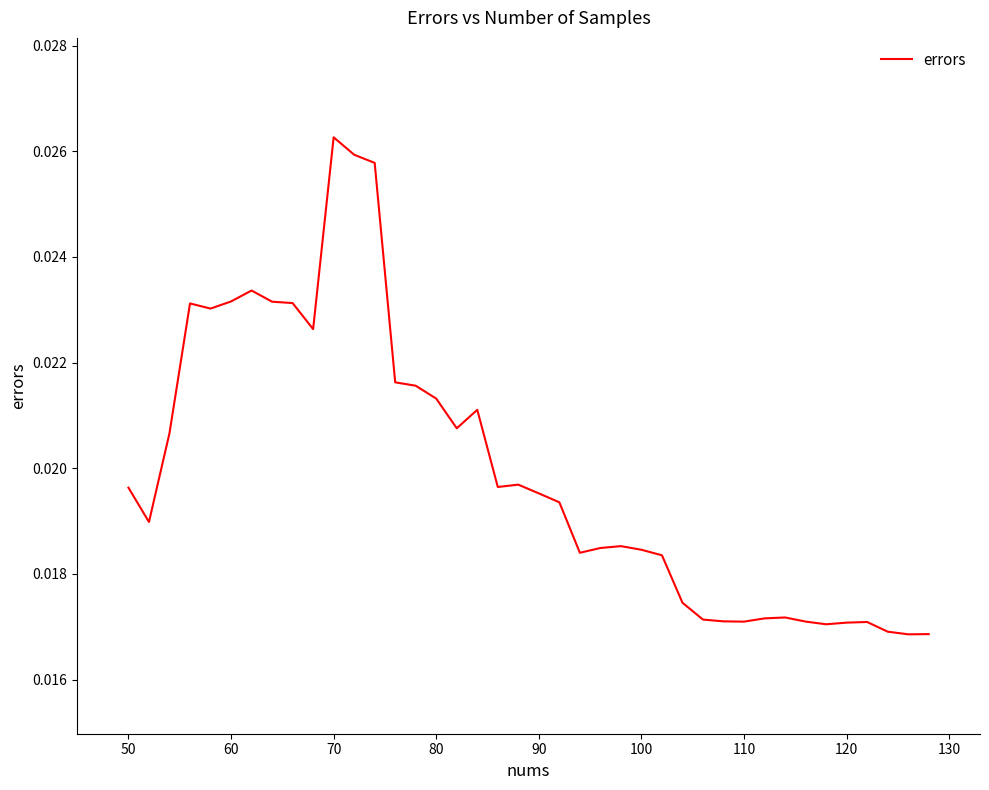

Is this an area chart (filled region under the line)?

No